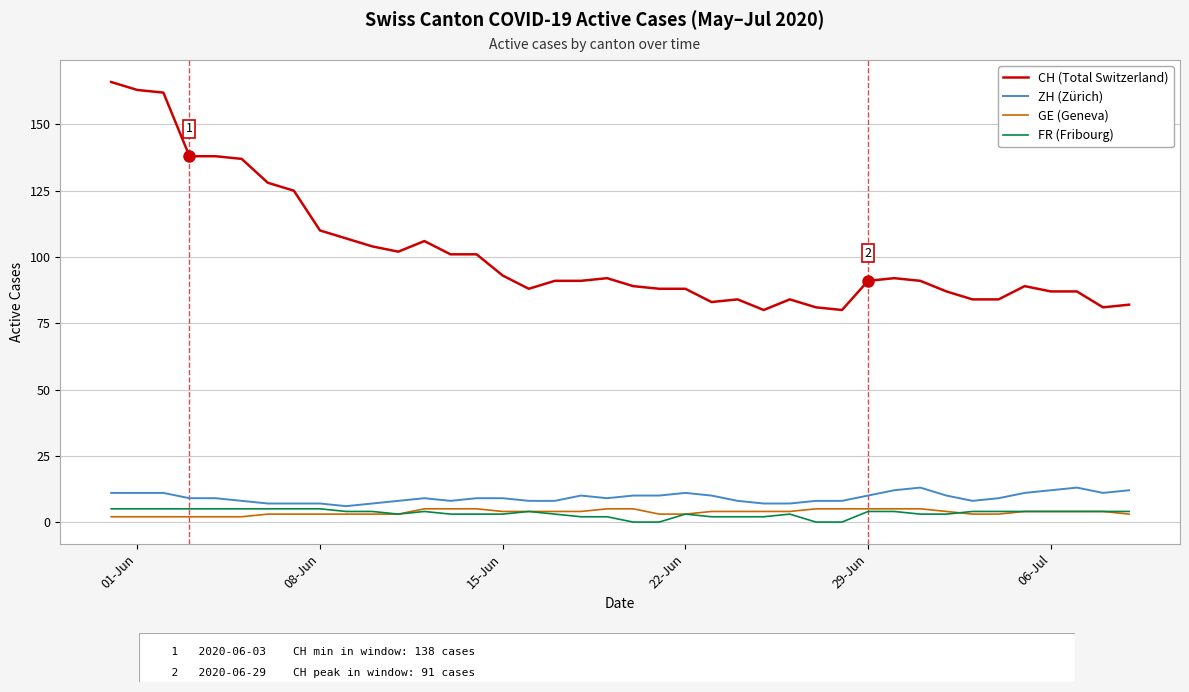

Which series has the largest total across all categories?

CH (Total Switzerland)